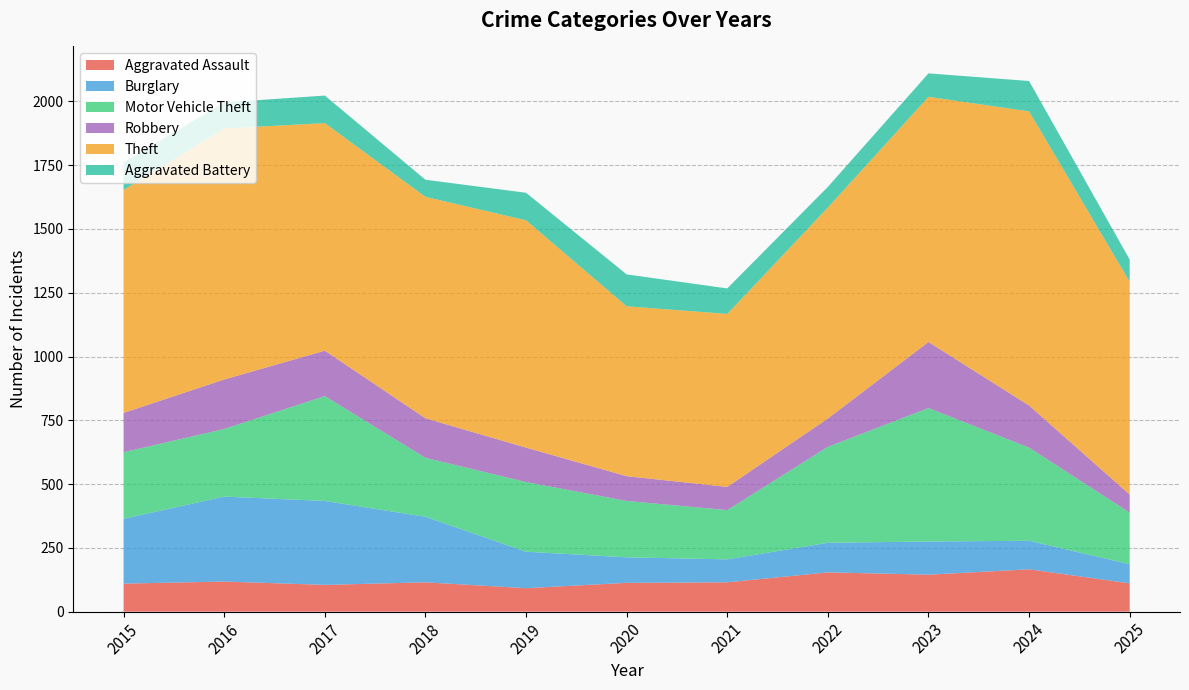

Reading right to left, extract all data points from this chart.

Aggravated Assault: 111	166	145	154	115	113	92	115	105	118	110
Burglary: 75	112	130	116	90	100	143	257	329	333	254
Motor Vehicle Theft: 202	365	523	376	193	221	273	231	411	265	261
Robbery: 71	165	259	111	91	97	135	155	178	194	154
Theft: 834	1153	961	827	678	666	891	868	892	984	874
Aggravated Battery: 87	119	92	81	100	125	108	67	108	102	108